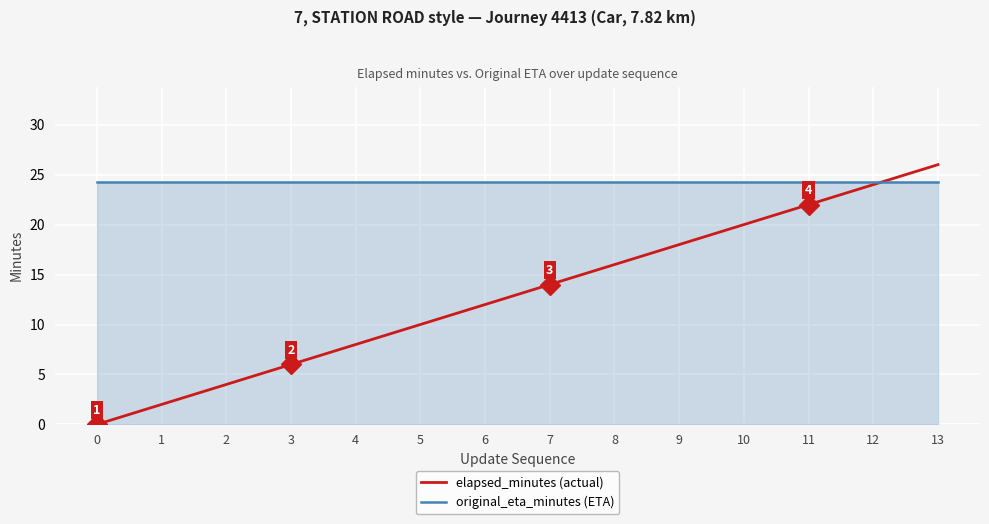

Does the chart have visible grid lines?

Yes